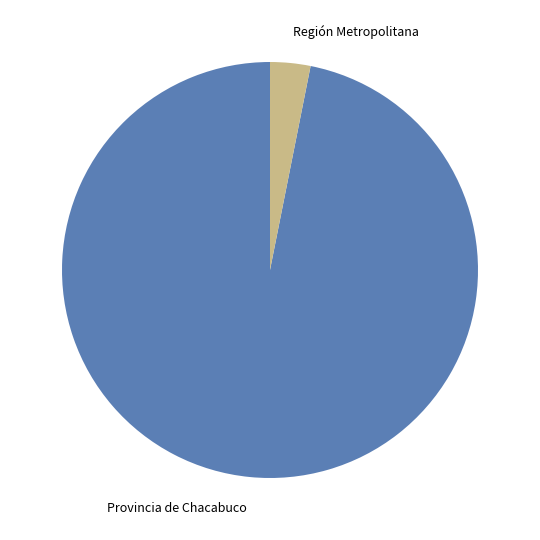

Rank the categories by value from lowest to highest.

Región Metropolitana, Provincia de Chacabuco